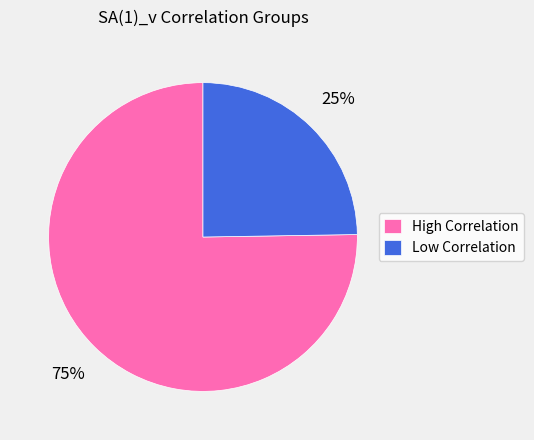

Count the number of slices in the pie.

2